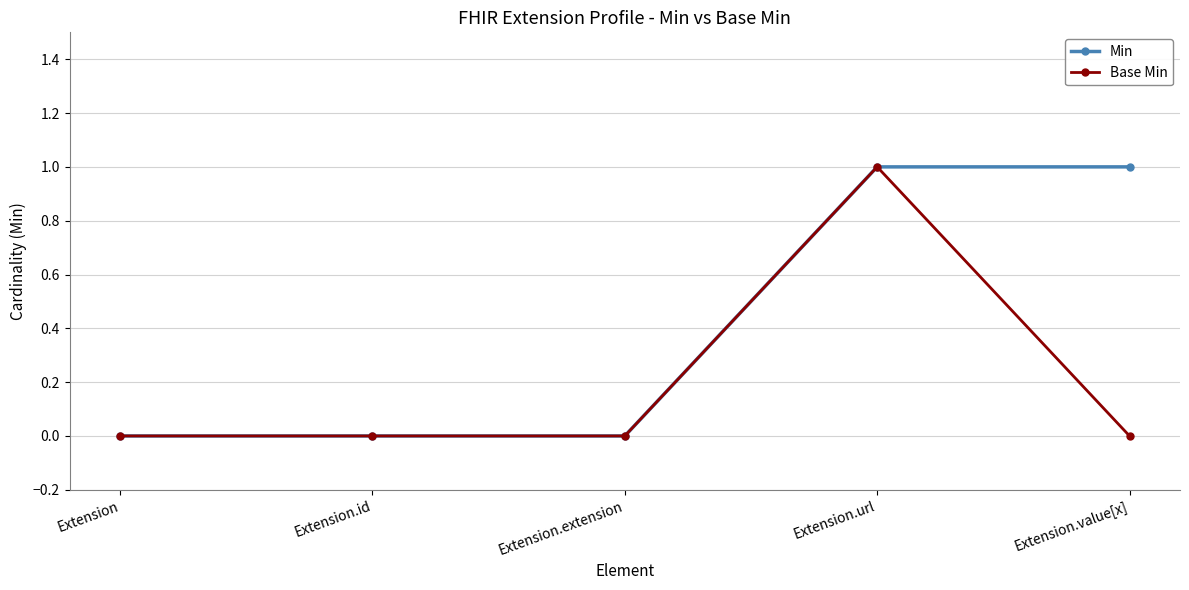

What is the label of the 3rd point from the left?

Extension.extension